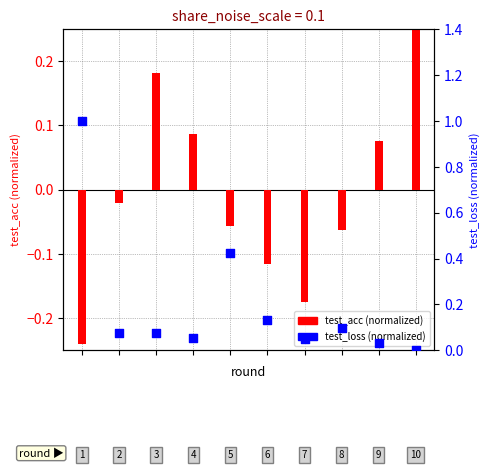

Which series has the largest total across all categories?

test_loss (normalized)